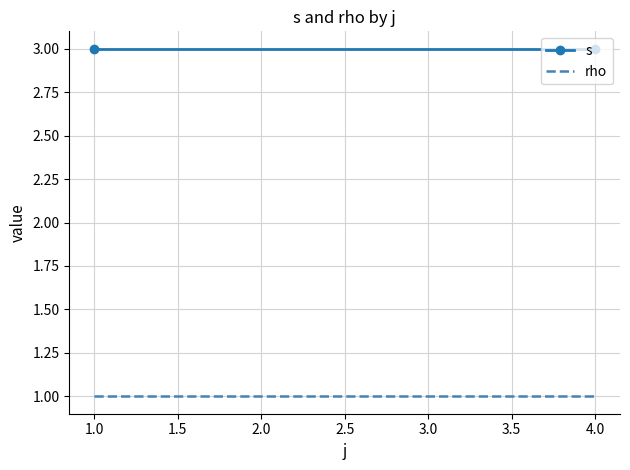

Rank the series at 4.0 from lowest to highest value.

rho, s